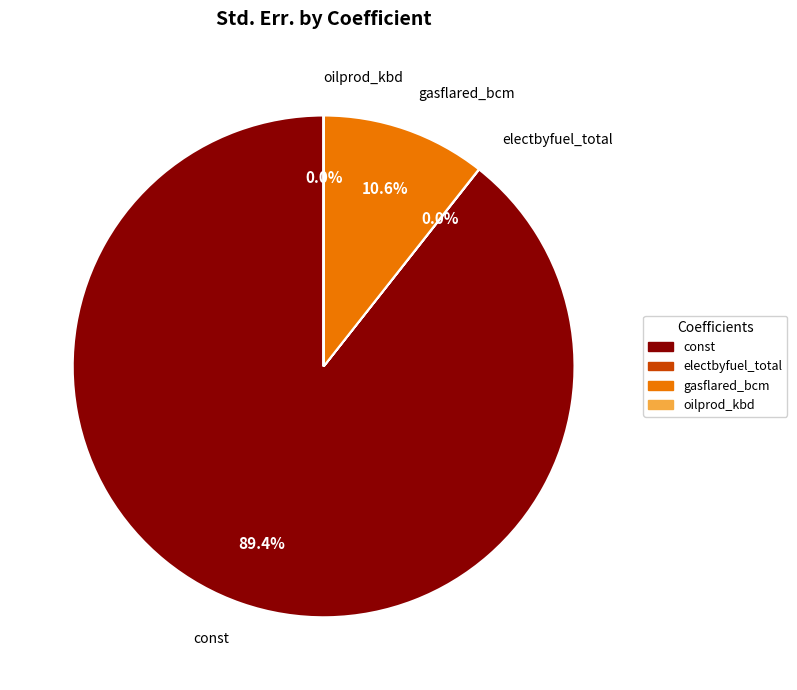

Is there a majority slice in this chart?

Yes